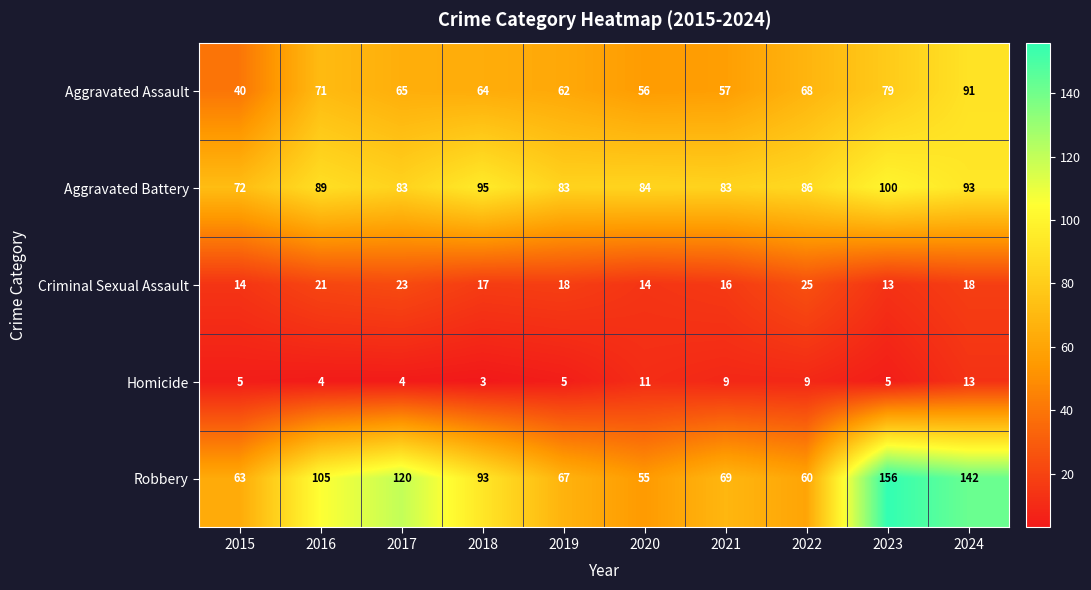

At which label is Aggravated Assault closest to 65?

2017